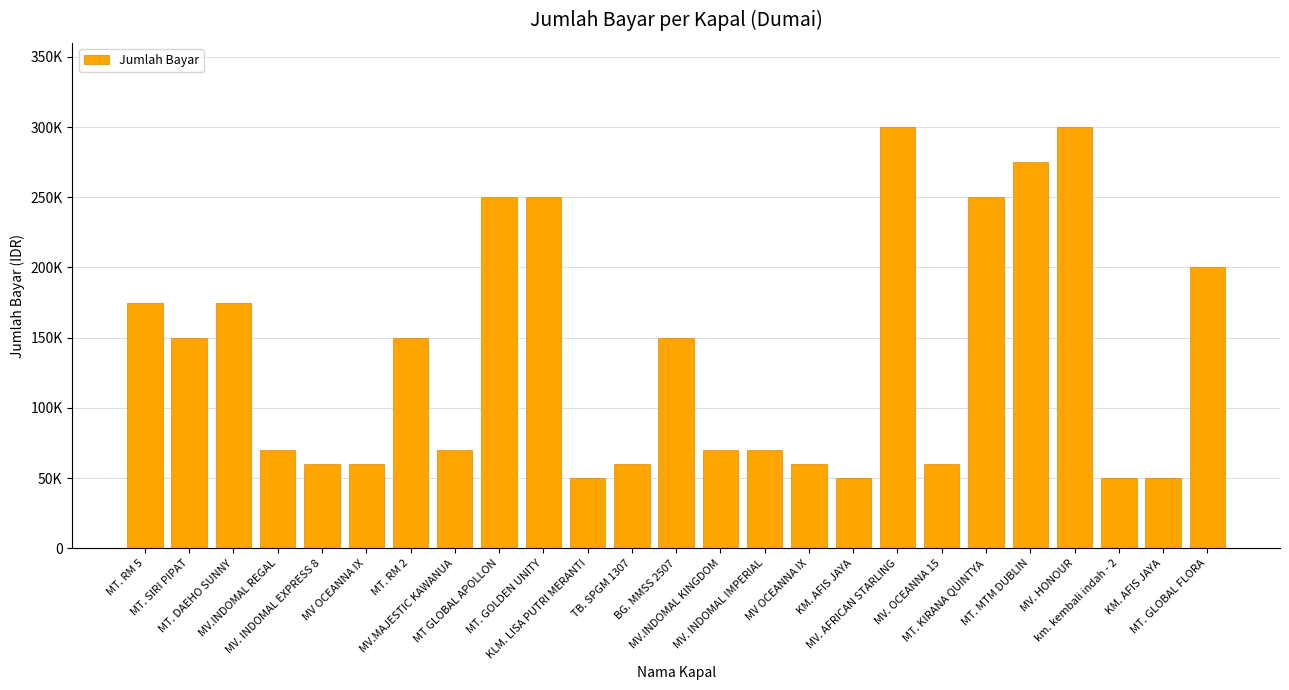

Reading left to right, list all the values displayed in this chart.

175000	150000	175000	70000	60000	60000	150000	70000	250000	250000	50000	60000	150000	70000	70000	60000	50000	300000	60000	250000	275000	300000	50000	50000	200000